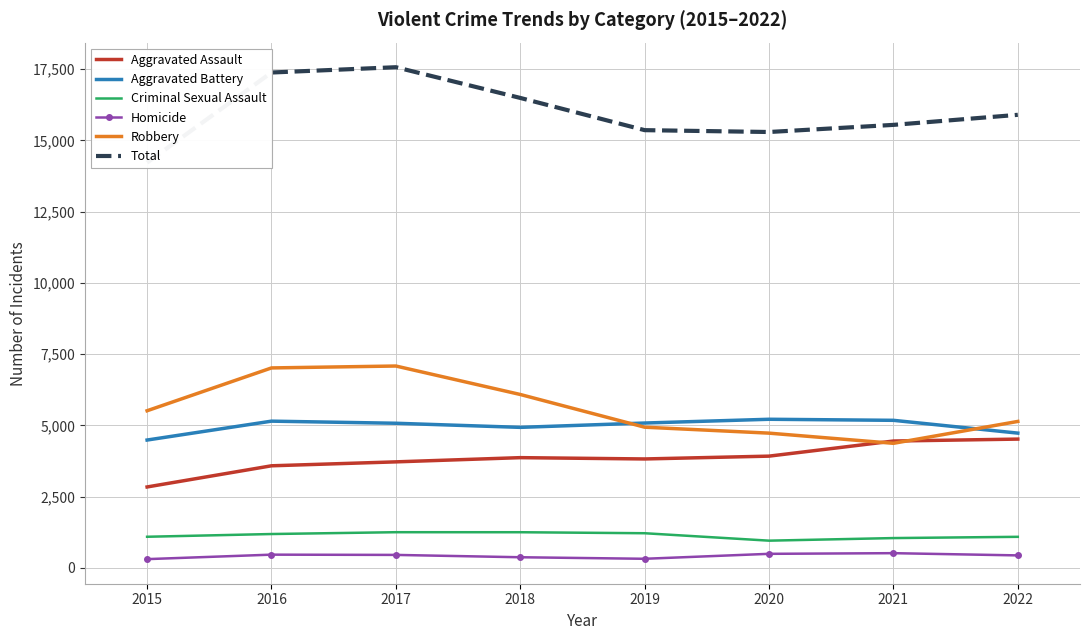

Count the number of data series in this chart.

6